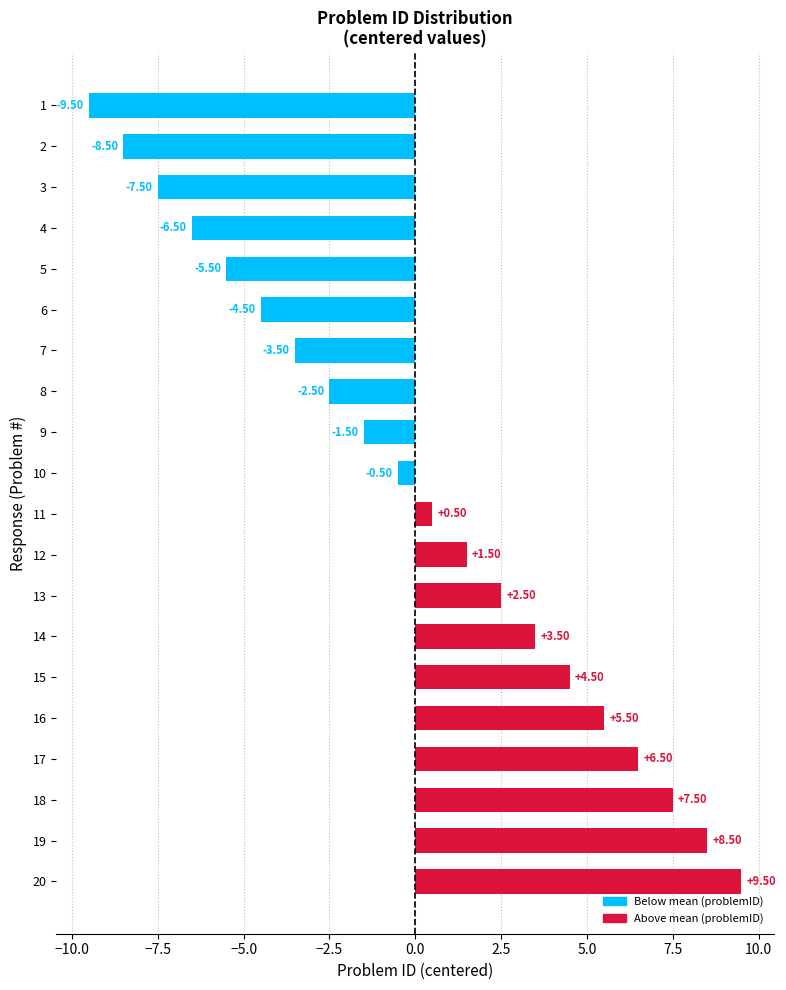

Rank the categories by value from highest to lowest.

20, 19, 18, 17, 16, 15, 14, 13, 12, 11, 10, 9, 8, 7, 6, 5, 4, 3, 2, 1